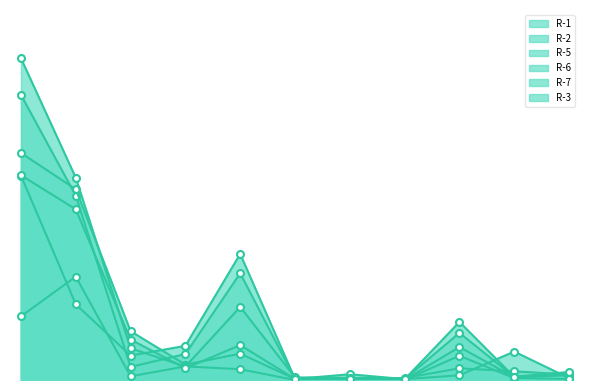

Where is the first local maximum for R-5?

5